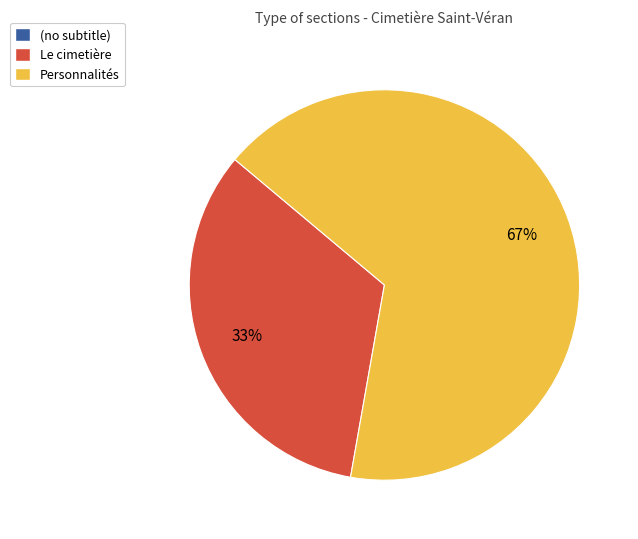

Is the sum of Le cimetière and Personnalités greater than half?

Yes